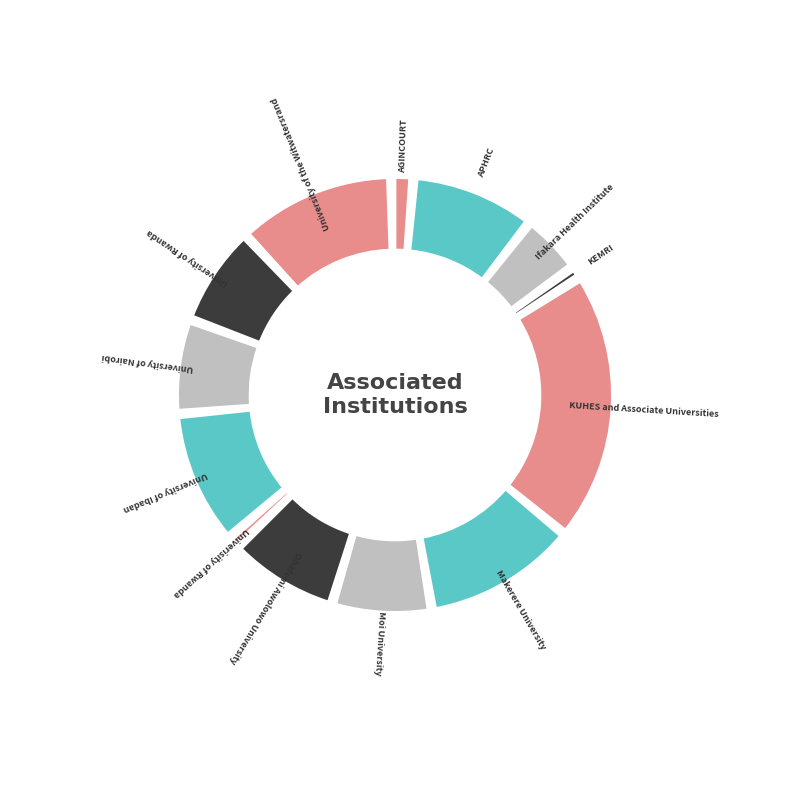

What is the smallest slice in the pie chart?

KEMRI